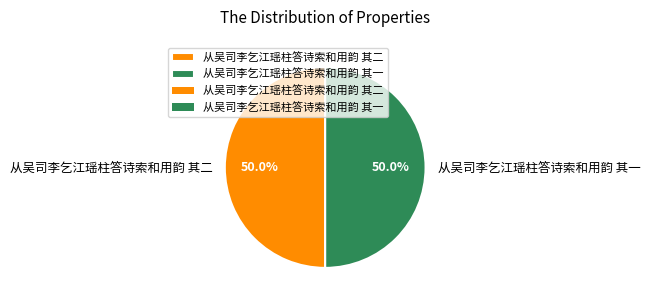

What is the ratio of the value at 从吴司李乞江瑶柱答诗索和用韵 其一 to the value at 从吴司李乞江瑶柱答诗索和用韵 其二?

1.0